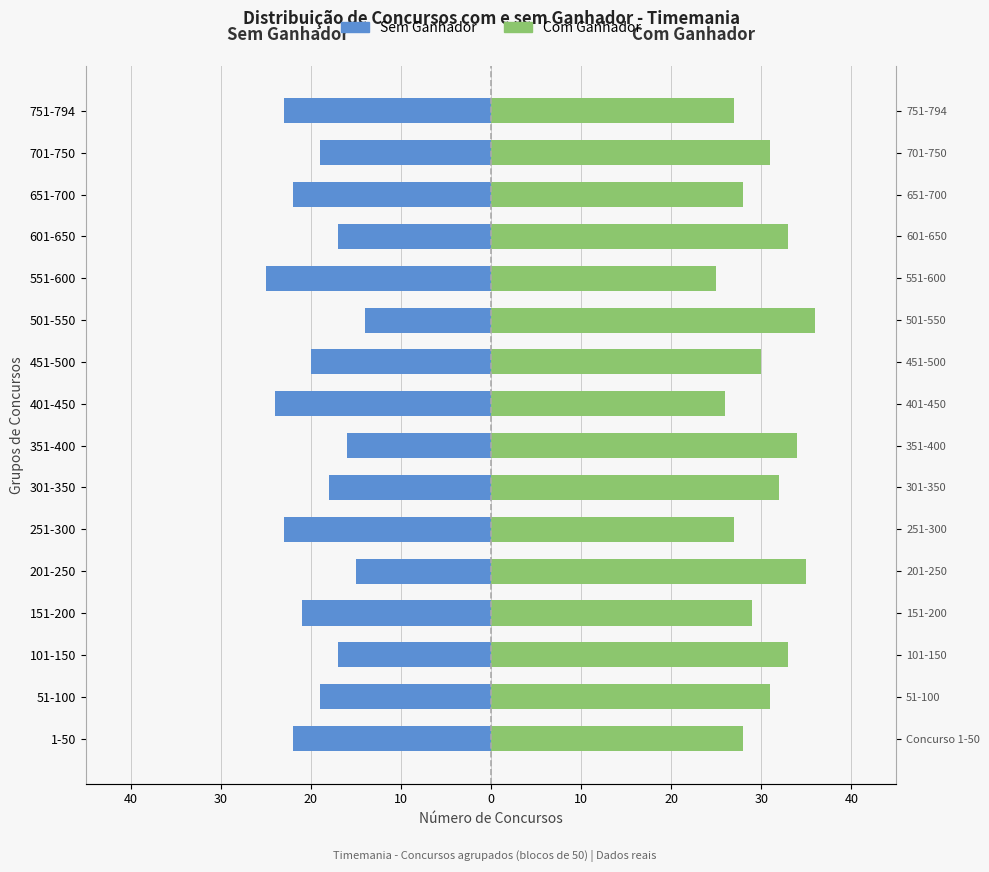

Which series has the largest total across all categories?

Com Ganhador